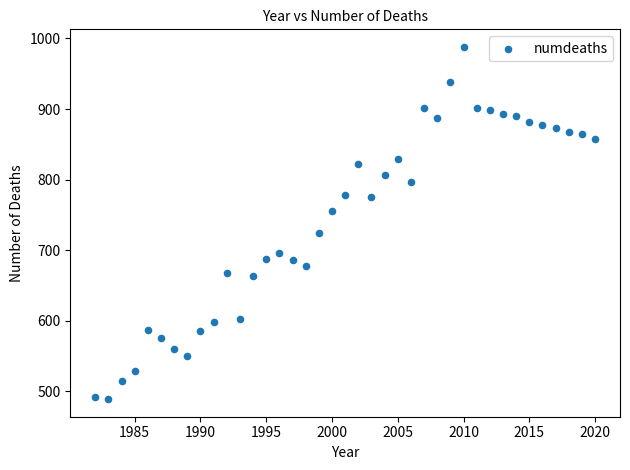

What is the range of X values (max minus min)?

38